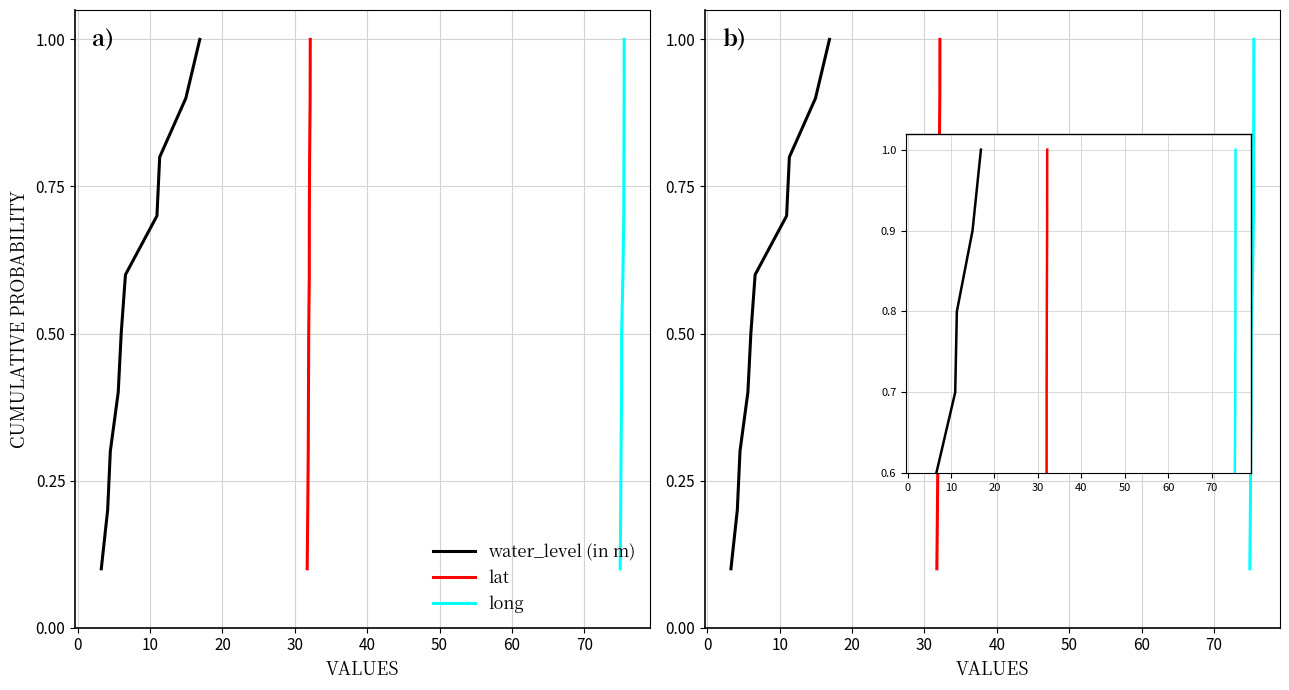

True or false: water_level (in m) and long cross at least once.

False